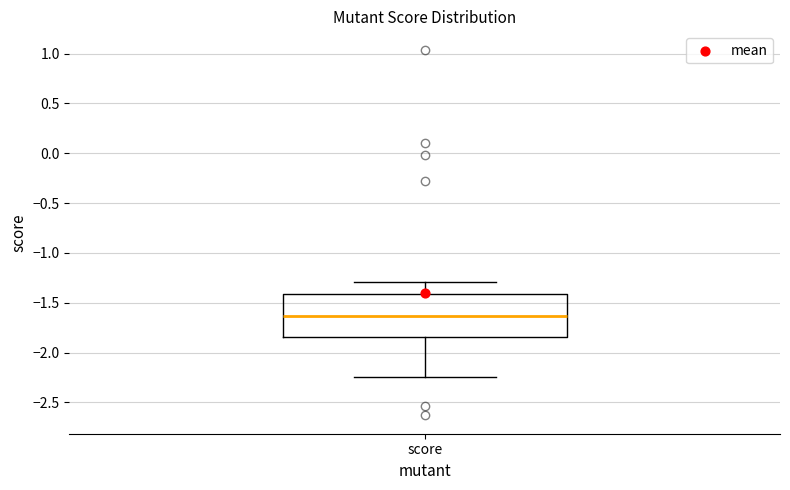

Transcribe this box plot: give where the median line is, the range the box spans, and where the two whiskers end, as read against the y-axis. The values are not printed on the chart, so give them approximately, as read against the axis.

median -1.65, box -1.85 to -1.40, whiskers -2.25 to -1.30